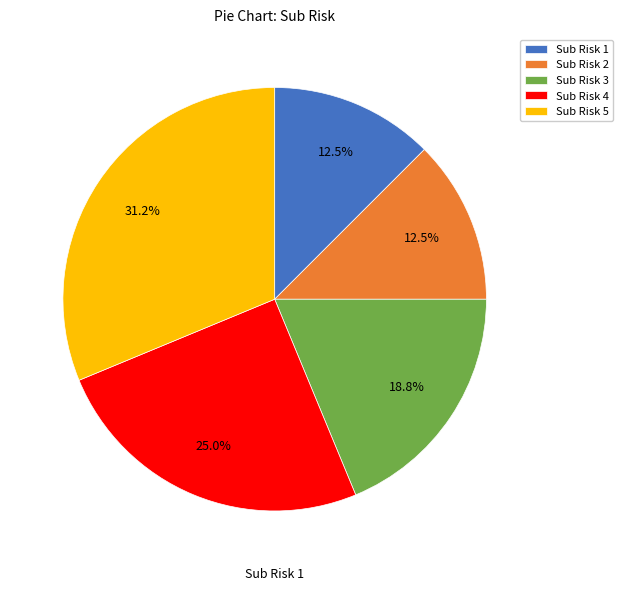

Combined, what portion of the pie is Sub Risk 1 and Sub Risk 2?

25.0%